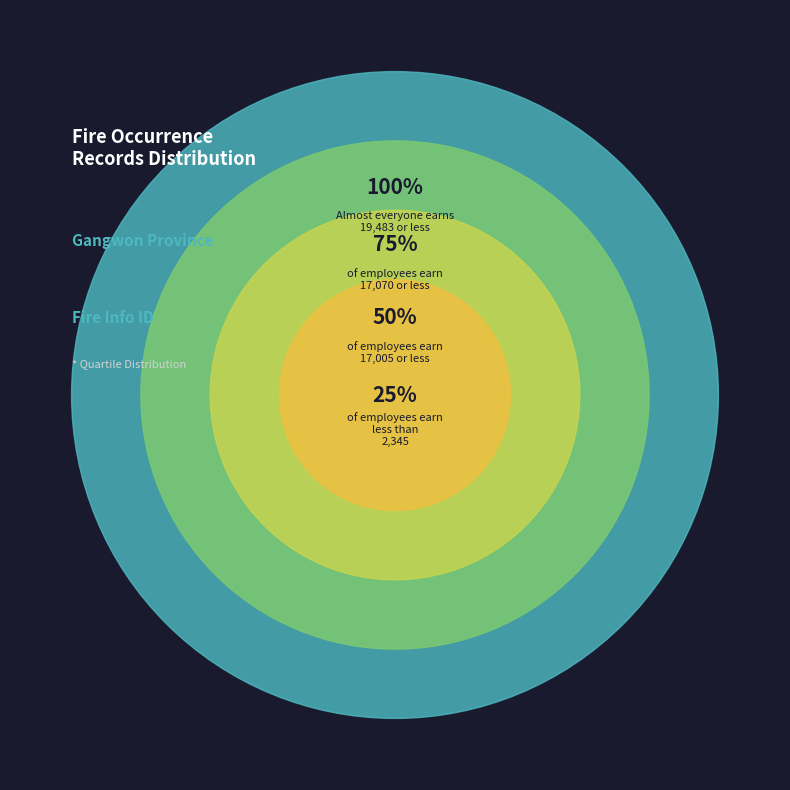

Is there a majority slice in this chart?

No